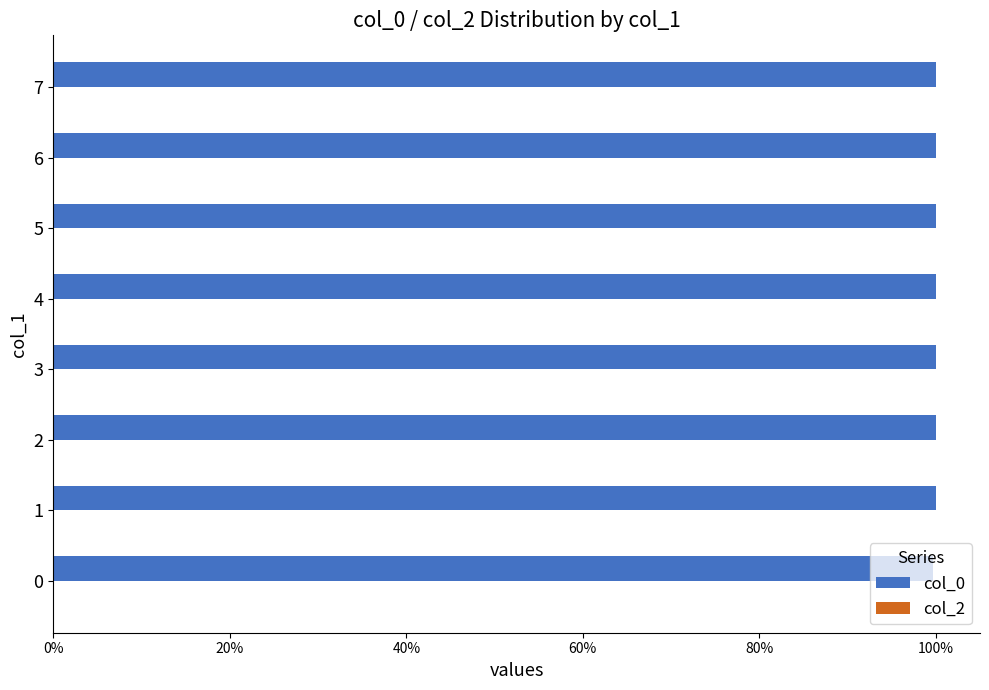

What is the maximum value shown in the chart?

100.0